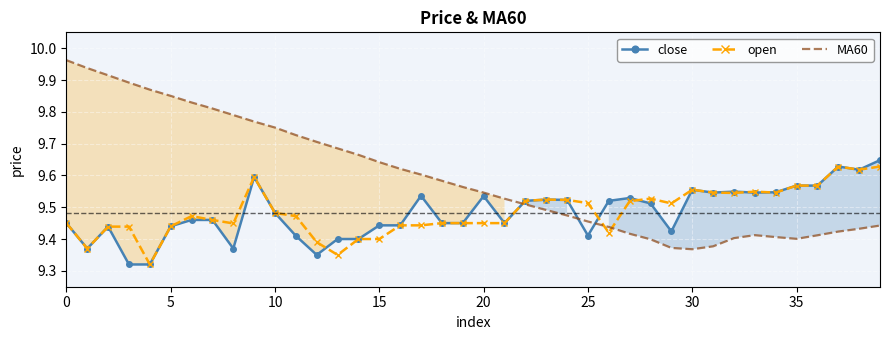

Rank the series at 18 from lowest to highest value.

close, open, MA60